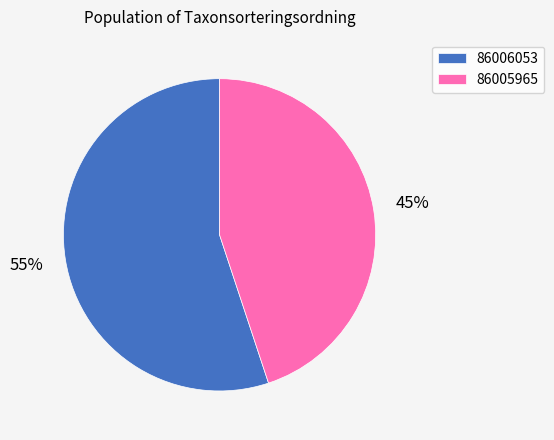

The 86006053 slice represents 55% of the pie. True or false?

True